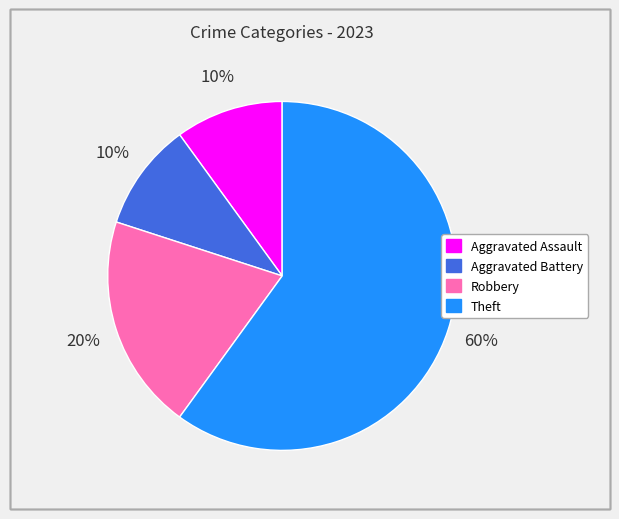

To the nearest percent, what is the average slice percentage?

25%